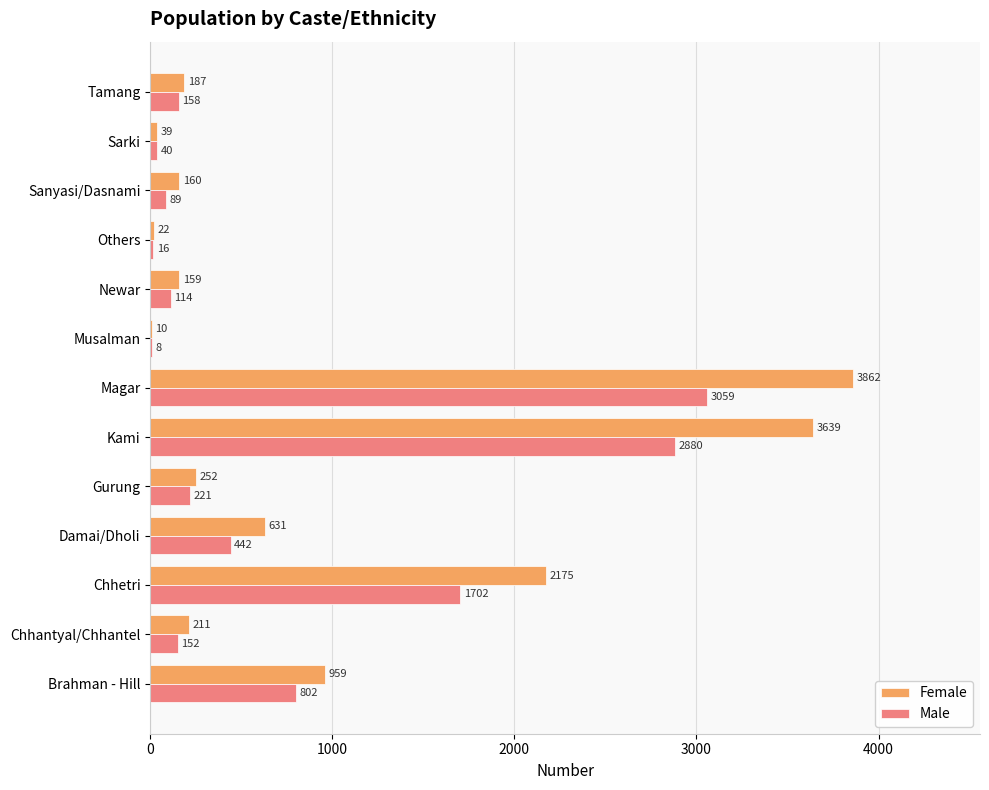

What is the sum of all Female values?

12306